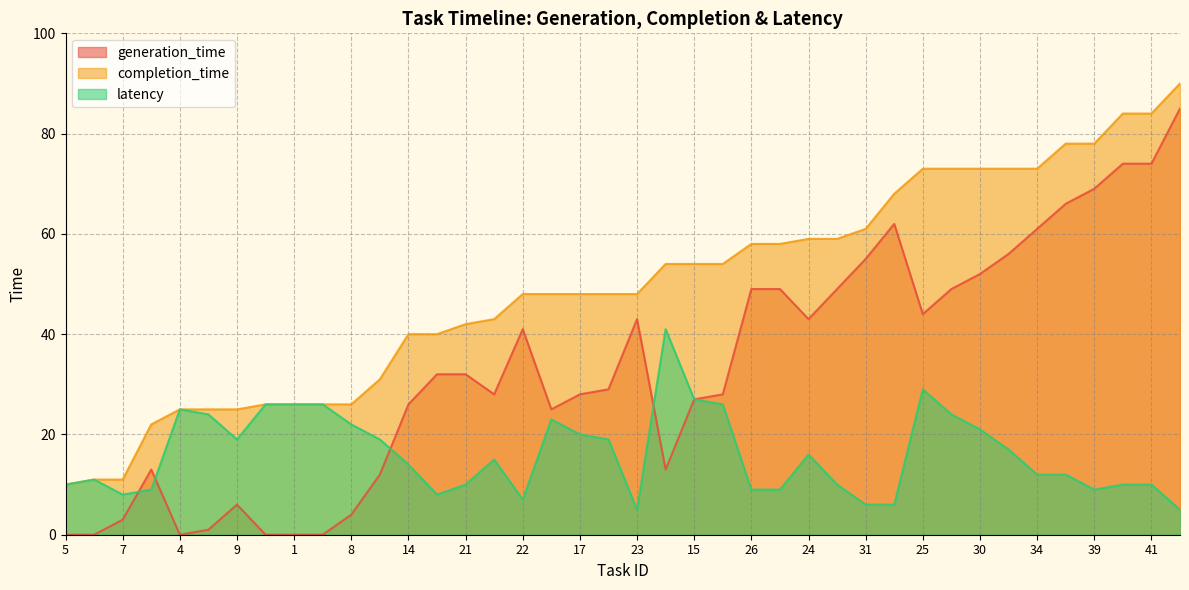

True or false: generation_time and latency intersect in this chart.

True